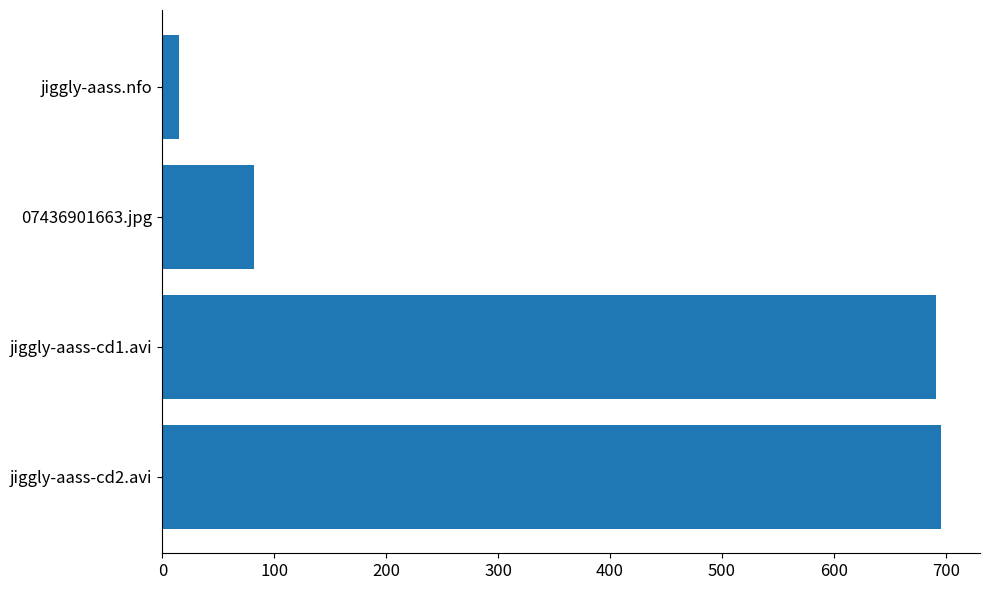

At which label is the value closest to 355?

07436901663.jpg